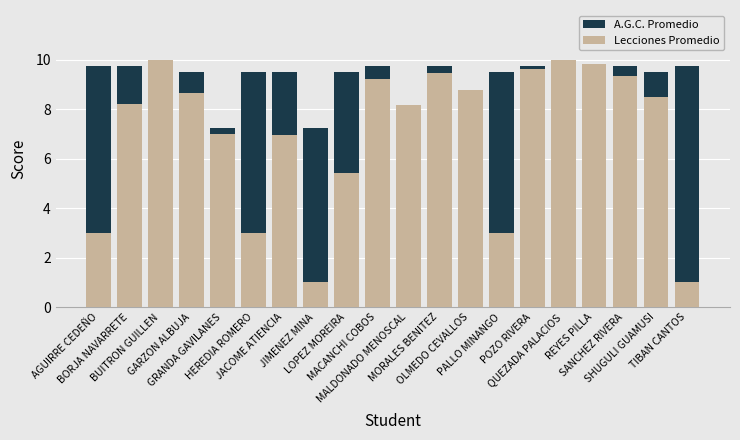

At JIMENEZ MINA, list the series in order from largest to smallest.

A.G.C. Promedio, Lecciones Promedio